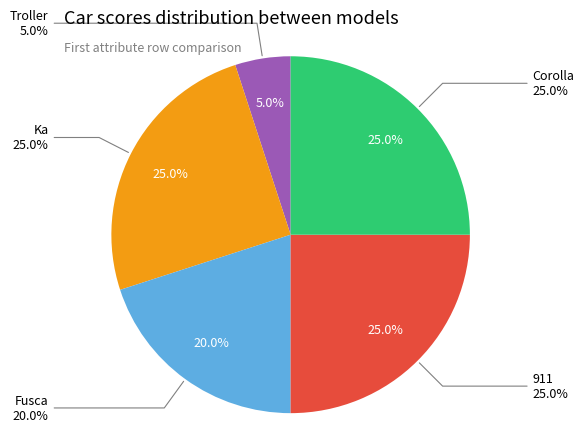

To the nearest percent, what percentage of the pie is Fusca?

20%